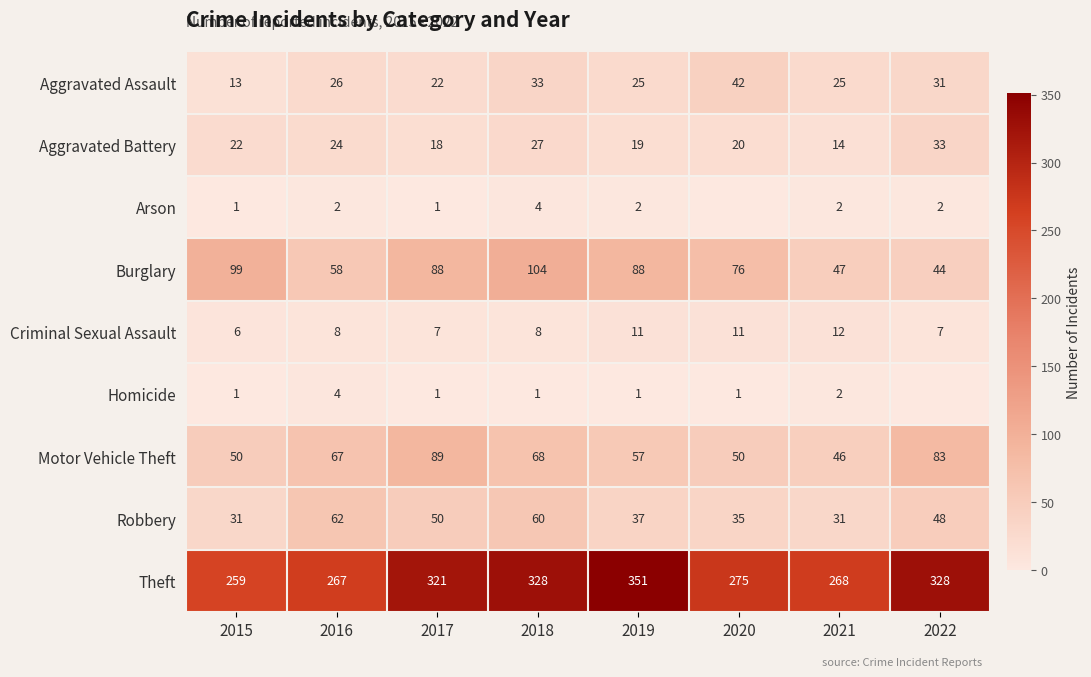

What is the highest value of the Criminal Sexual Assault series?

12